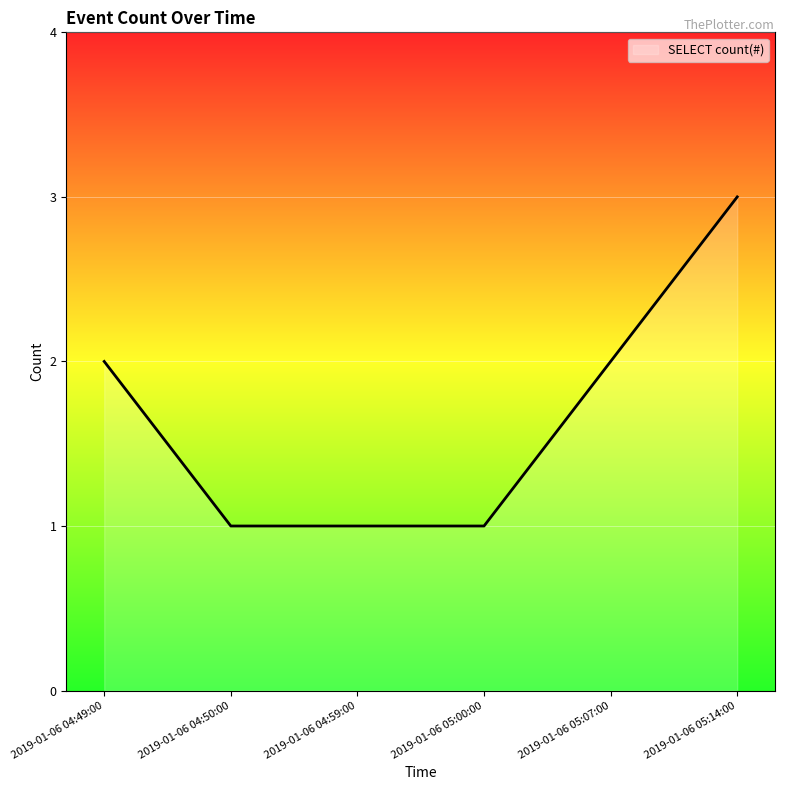

What is the average value?

2